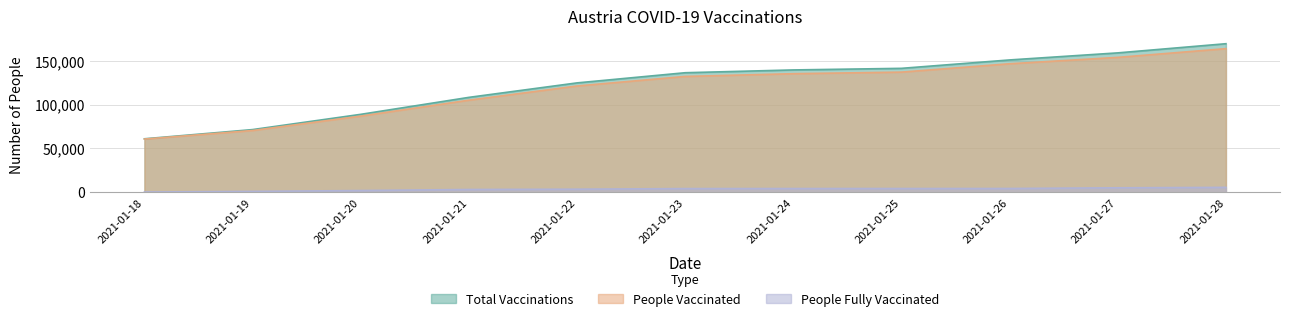

True or false: people_fully_vaccinated has a value of 90 at 2021-01-18.

False